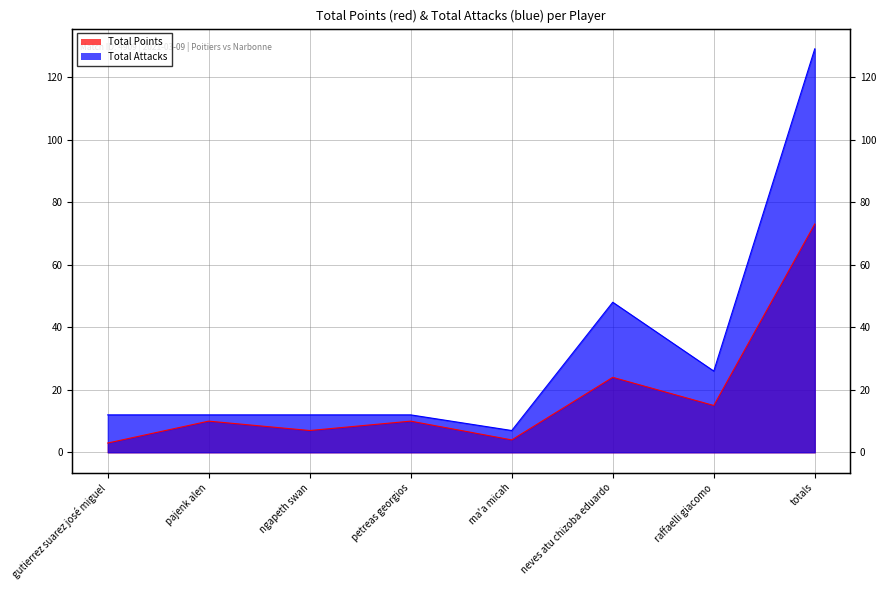

At which label does Total Points first exceed 10?

neves atu chizoba eduardo